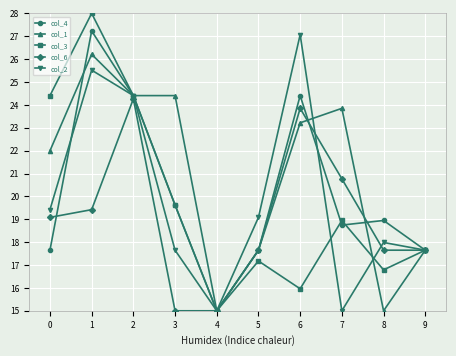

At how many categories does at least one series exceed 17?

9